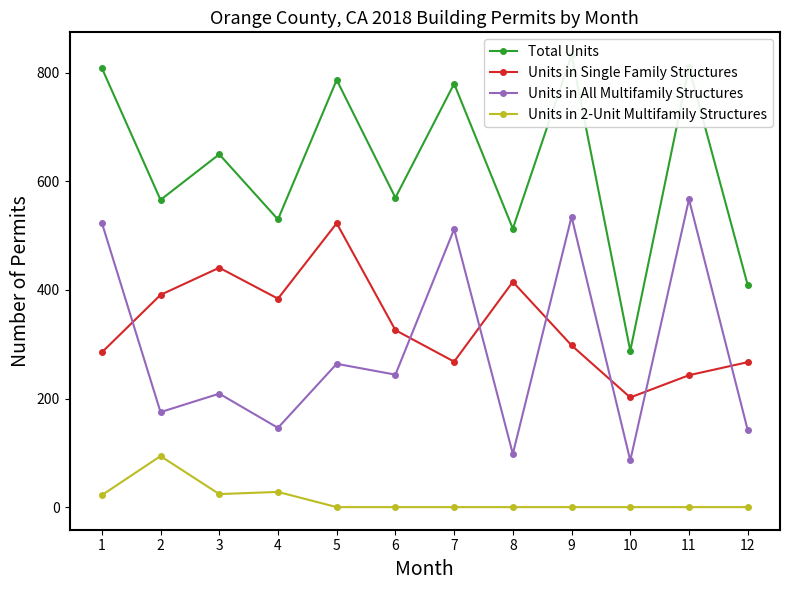

How many times do Units in All Multifamily Structures and Units in Single Family Structures cross each other?

7